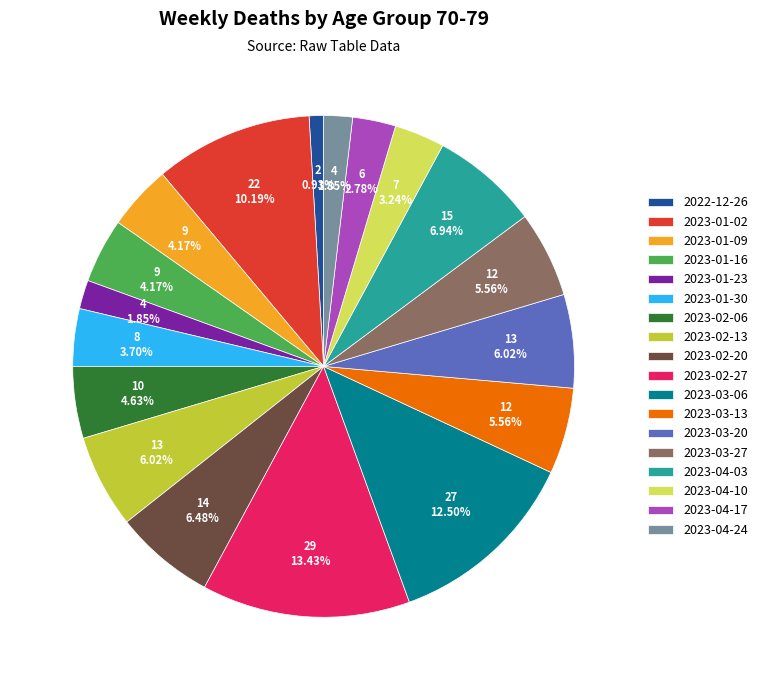

How many segments does this pie chart have?

18